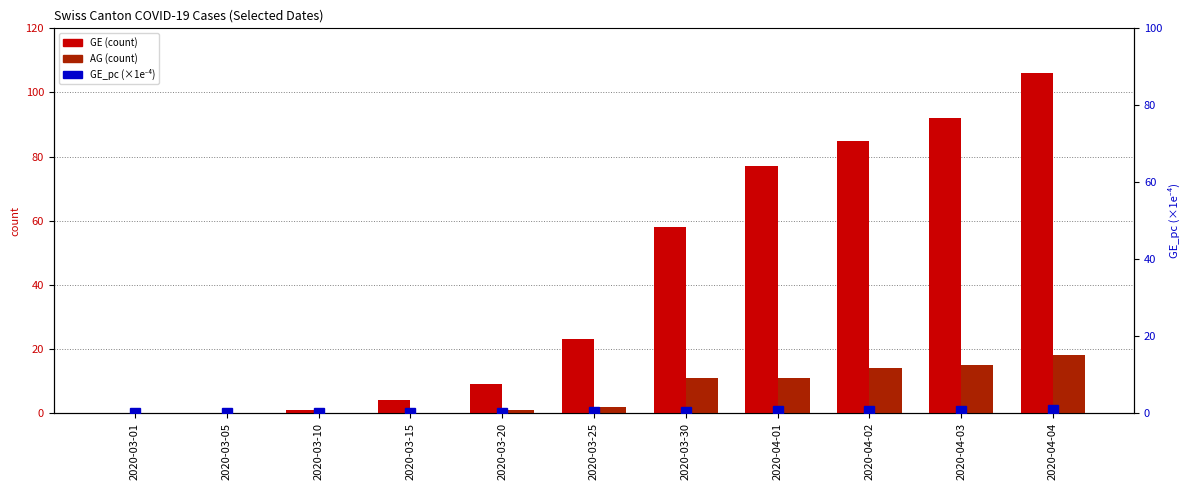

Does the chart contain stacked bars?

No